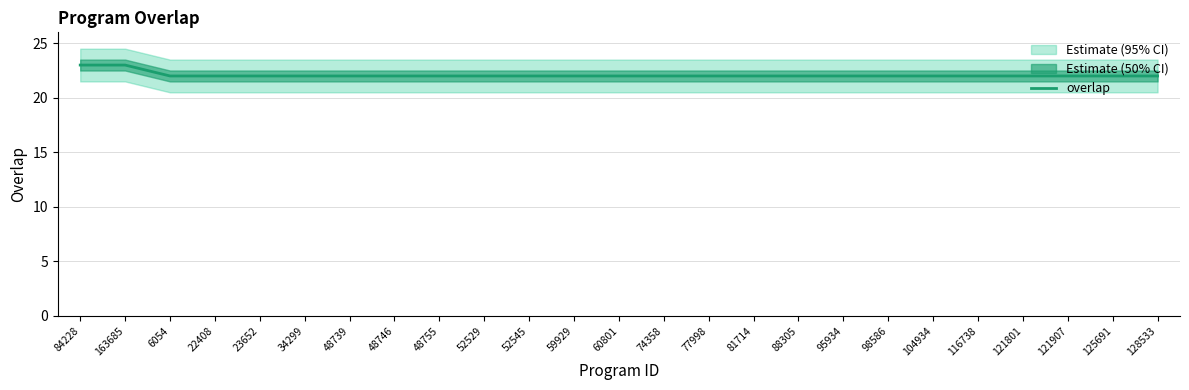

What is the sum of all values?

552